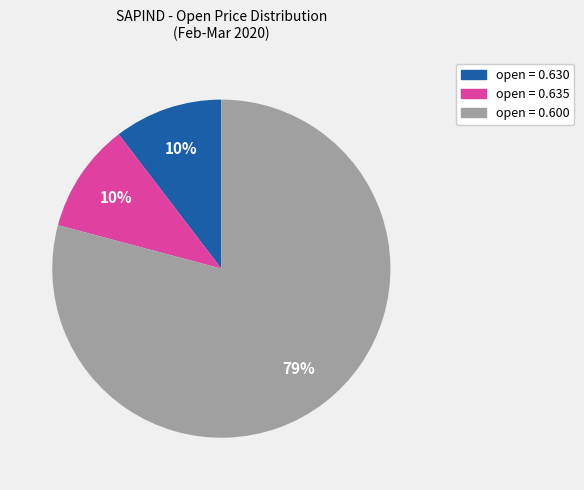

Which slice is the largest?

open = 0.600